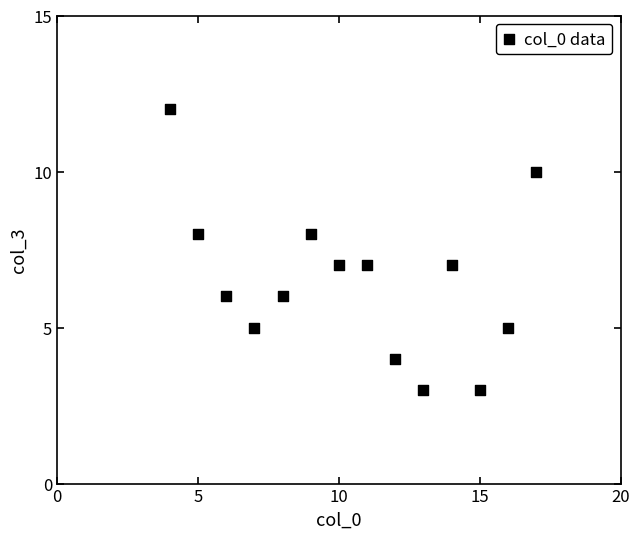

What is the range of X values (max minus min)?

13